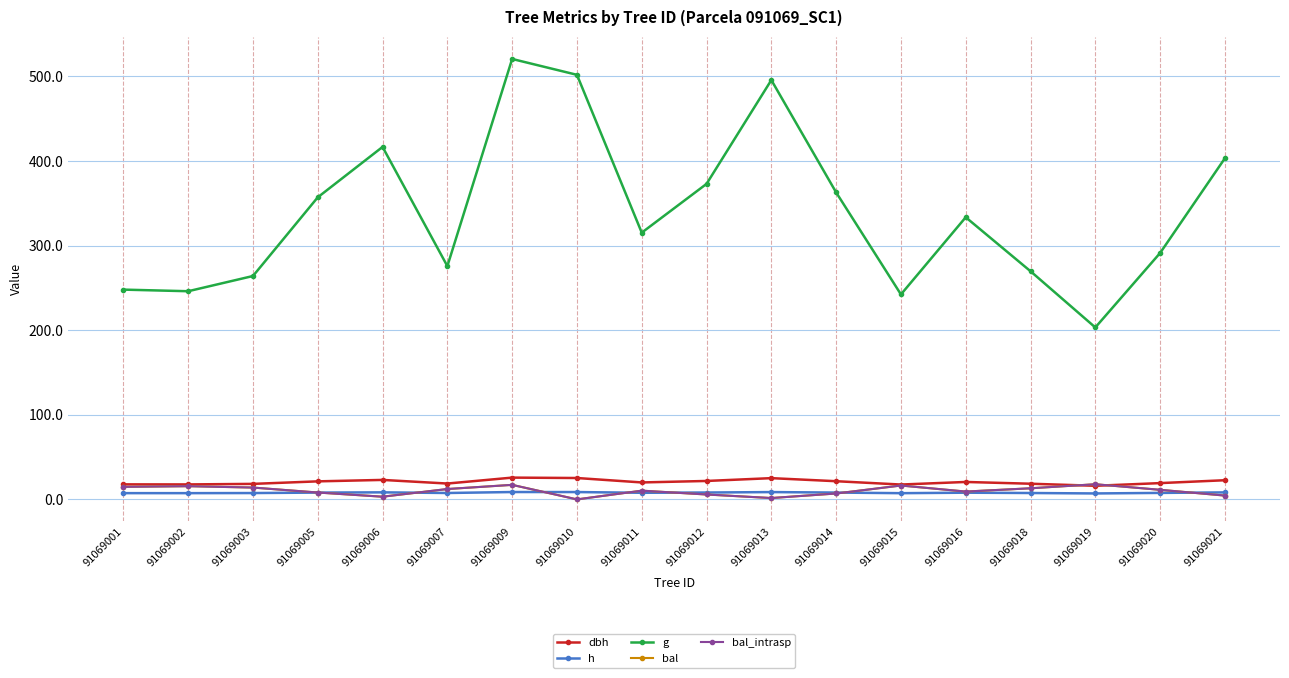

What is the average value of the bal series?

10.1